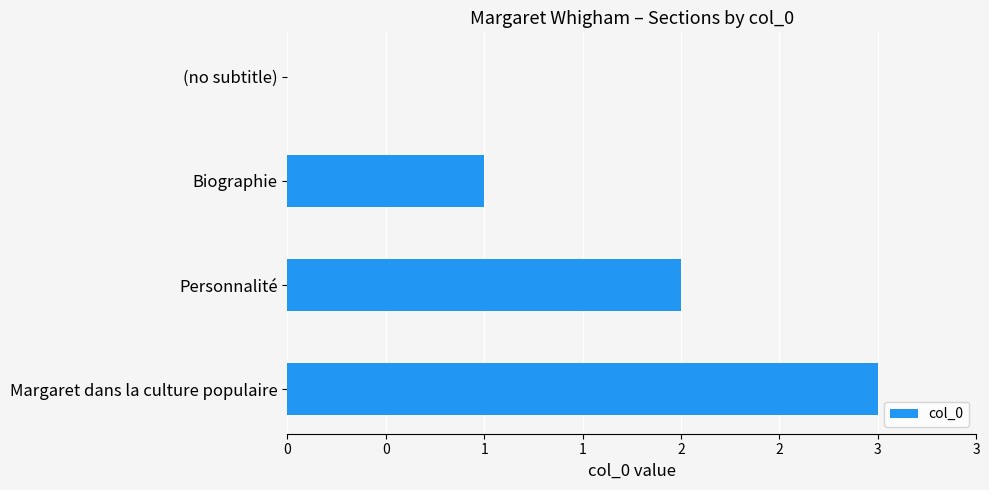

What is the difference between the maximum and minimum values?

3